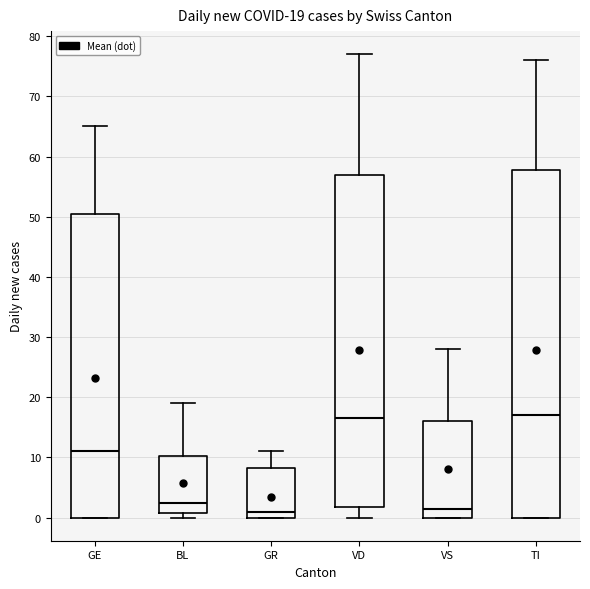

Which box is the tallest, from its lower edge to its upper edge?

TI